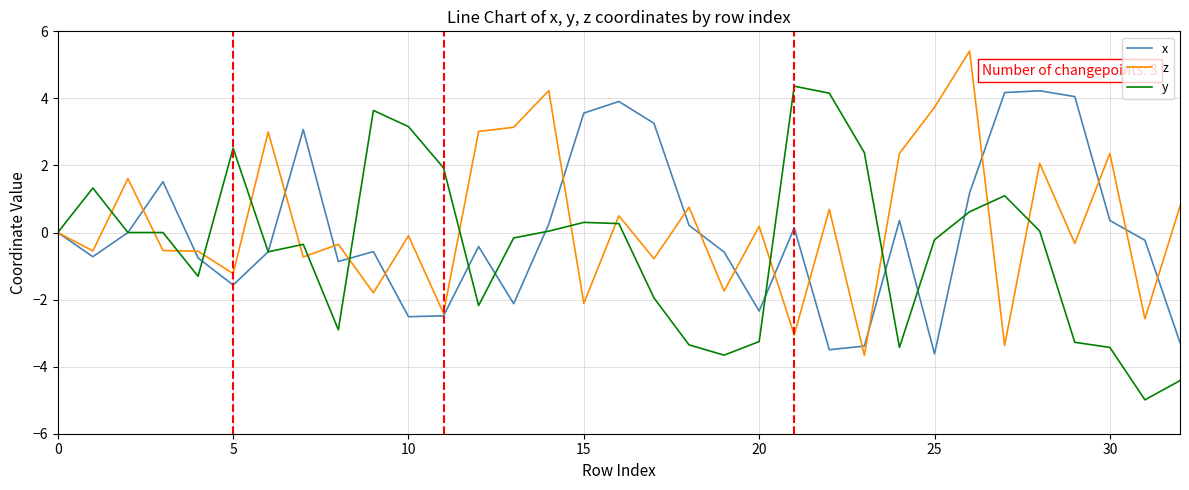

What is the minimum value shown in the chart?

-5.0